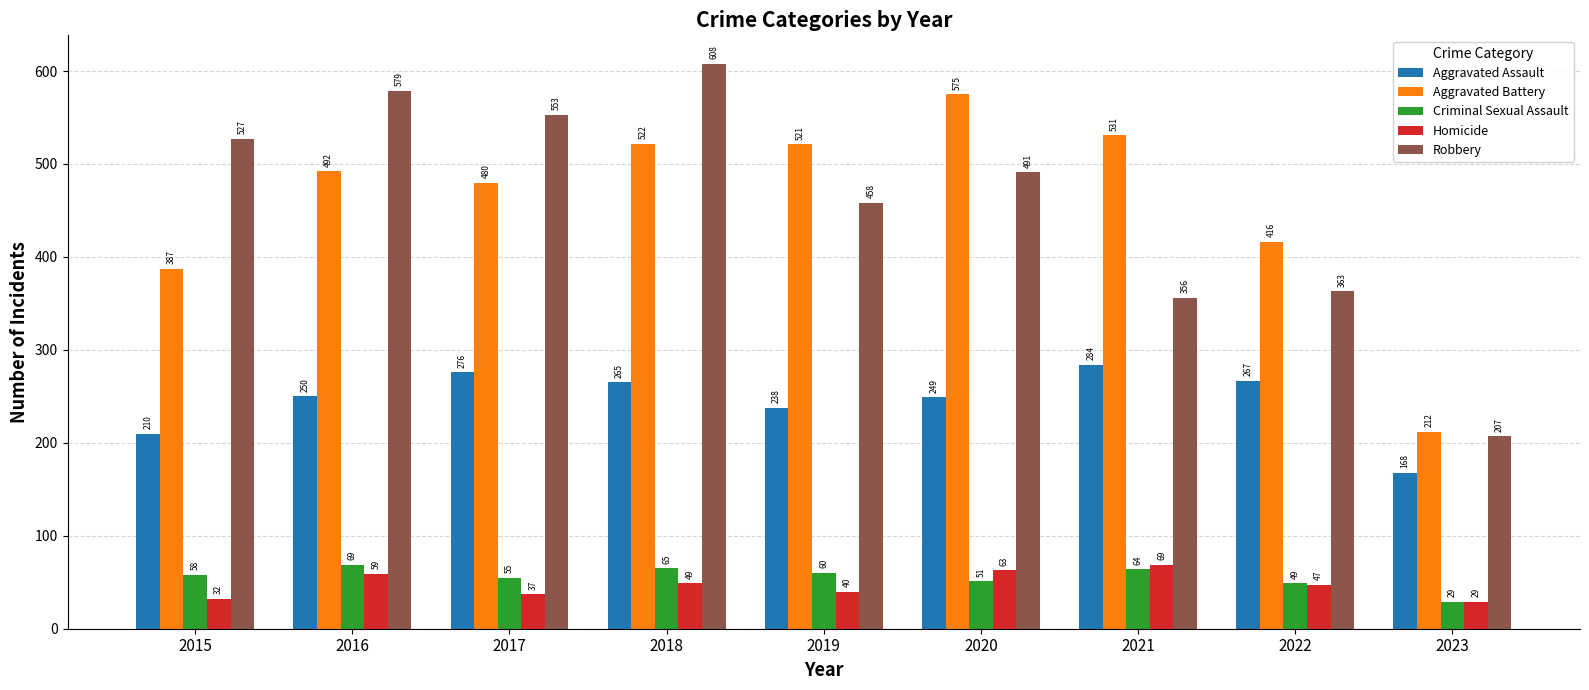

Count the number of data series in this chart.

5